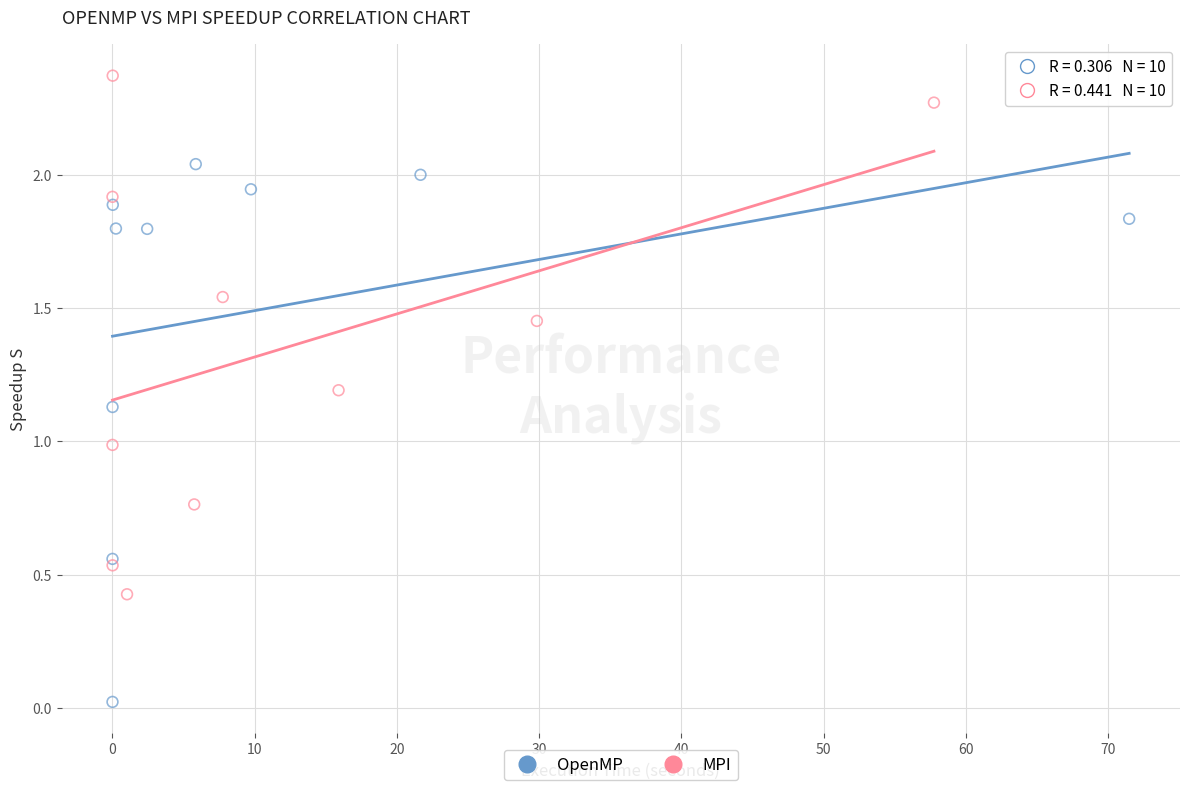

What are all the series names shown in the legend?

OpenMP, MPI